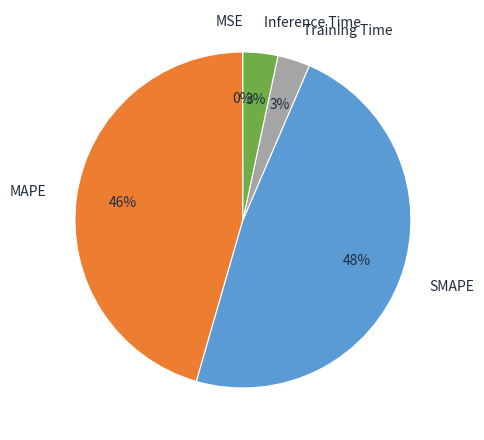

True or false: Training Time accounts for 17% of the total.

False